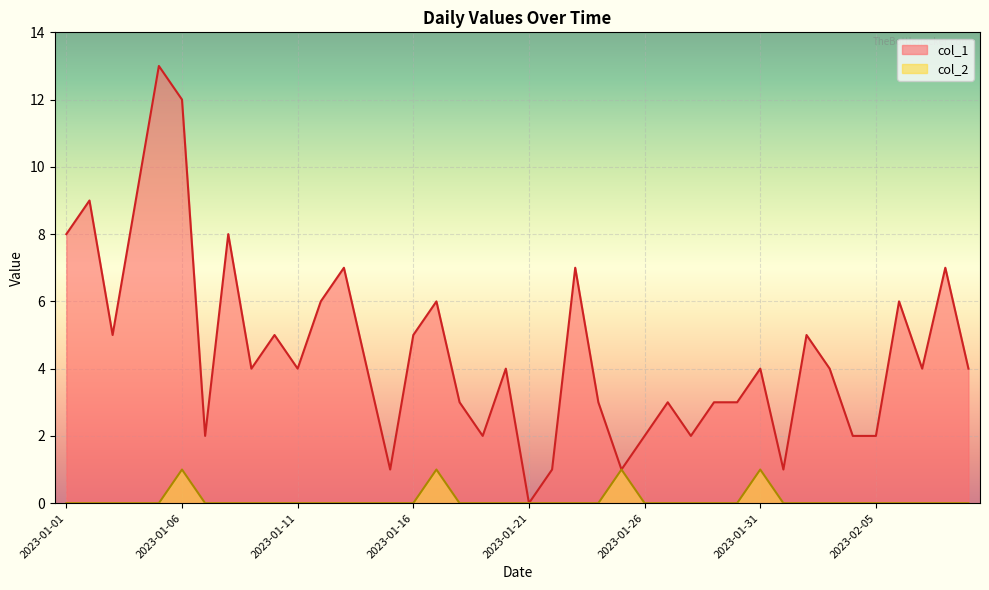

What is the difference between the maximum and minimum values in the col_2 series?

1